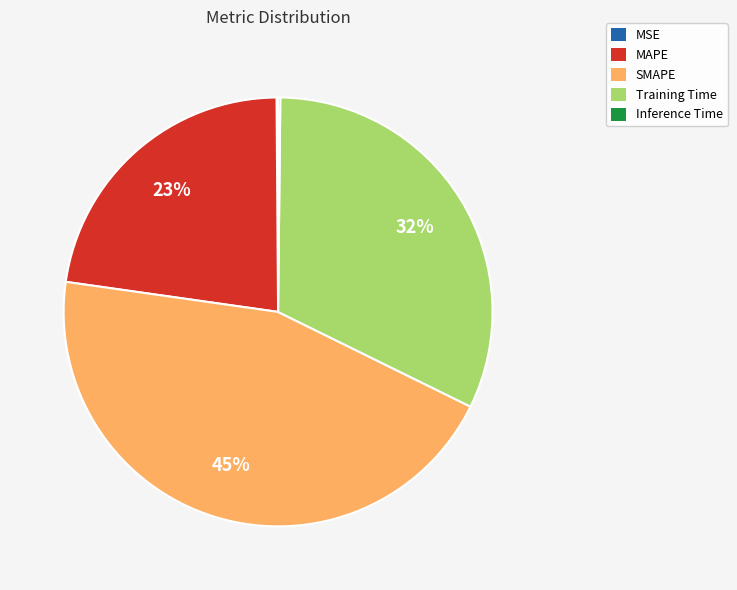

What percentage is the Training Time slice, to the nearest percent?

32%